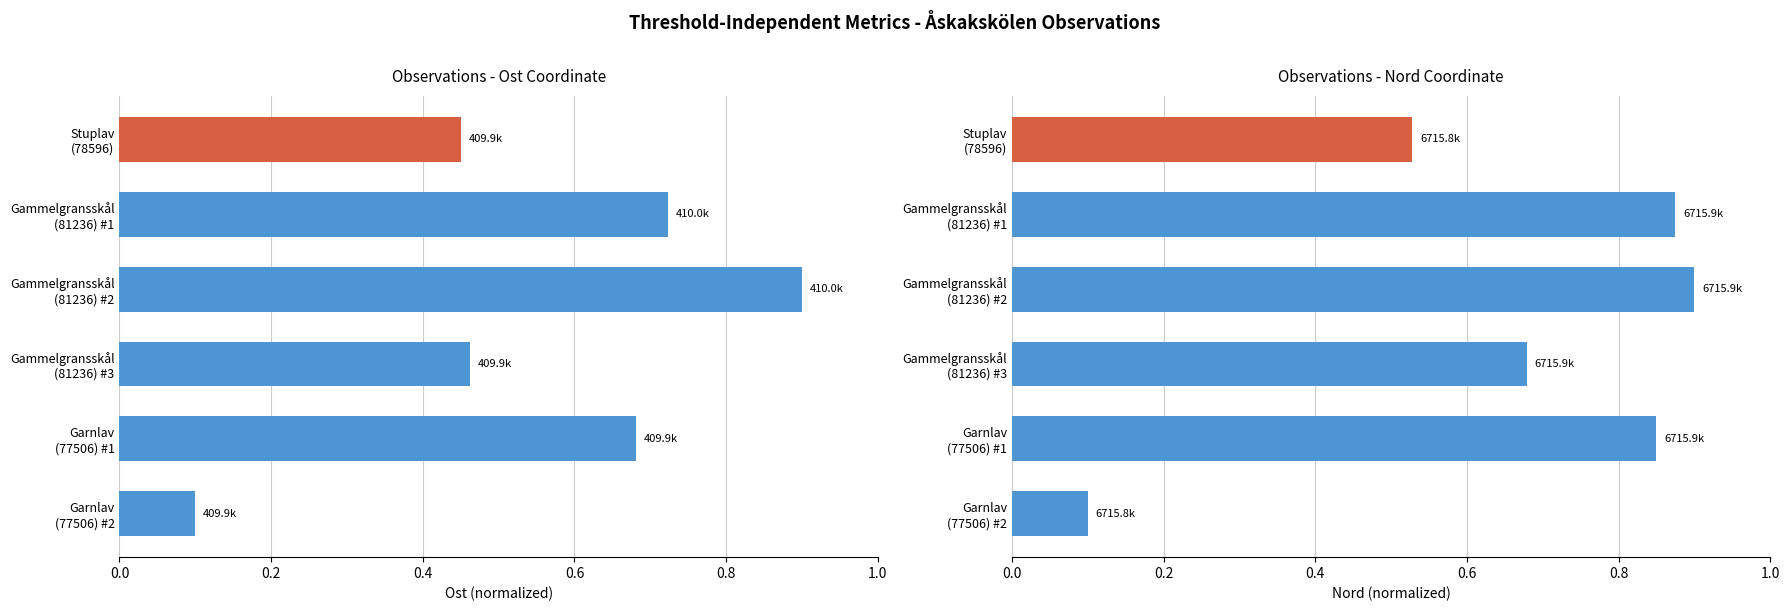

Reading left to right, extract all data points from this chart.

Ost: 0.5	0.7	0.9	0.5	0.7	0.1
Nord: 0.5	0.9	0.9	0.7	0.8	0.1